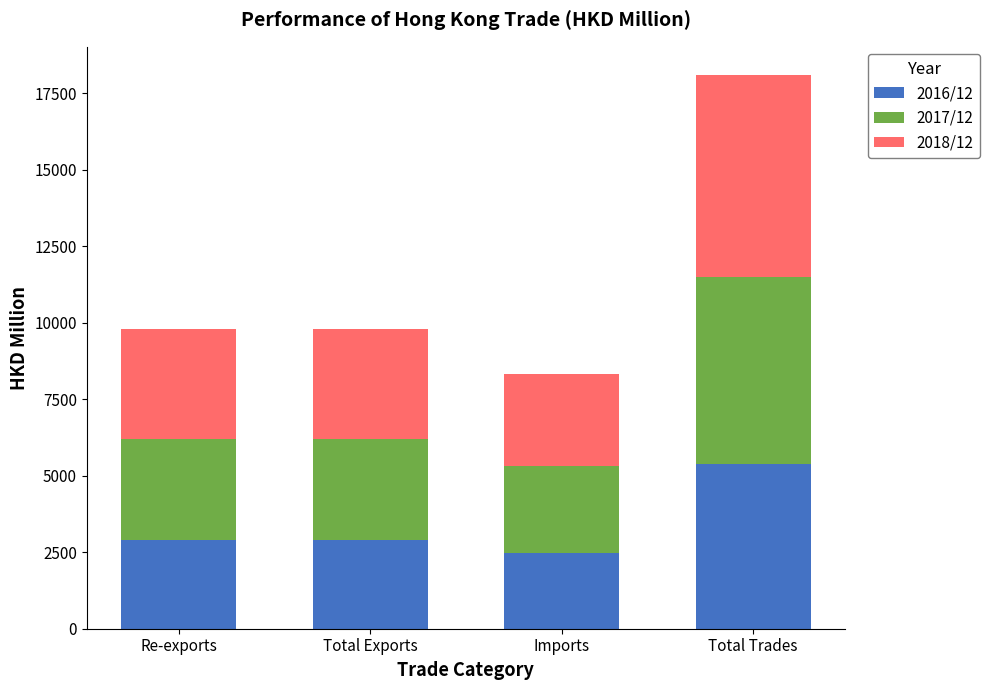

At which category is the sum across all series the highest?

Total Trades